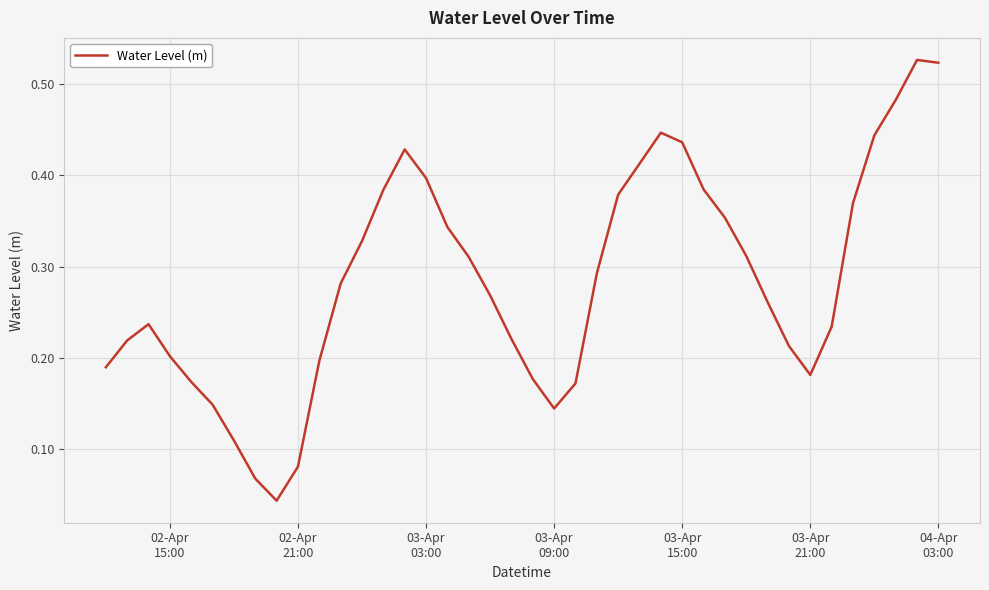

How many lines are shown in the chart?

1